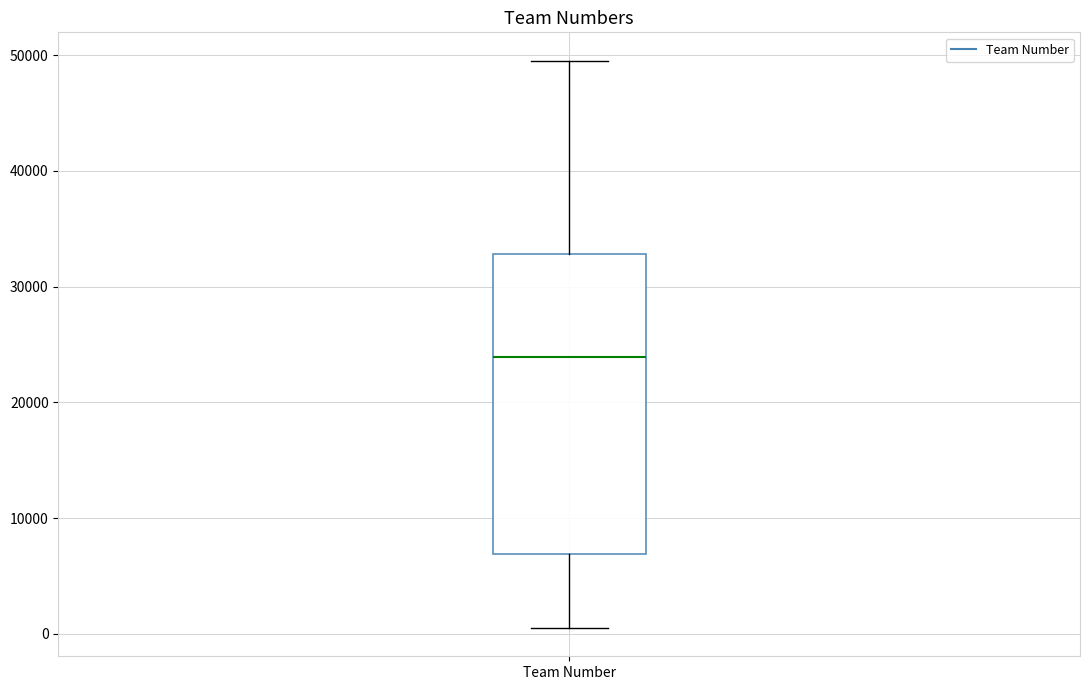

Read this box plot against the y-axis: the position of the median line, the range covered by the box, and the ends of both whiskers. The values are not printed on the chart, so give them approximately, as read against the axis.

median 24000, box 7000 to 33000, whiskers 1000 to 50000